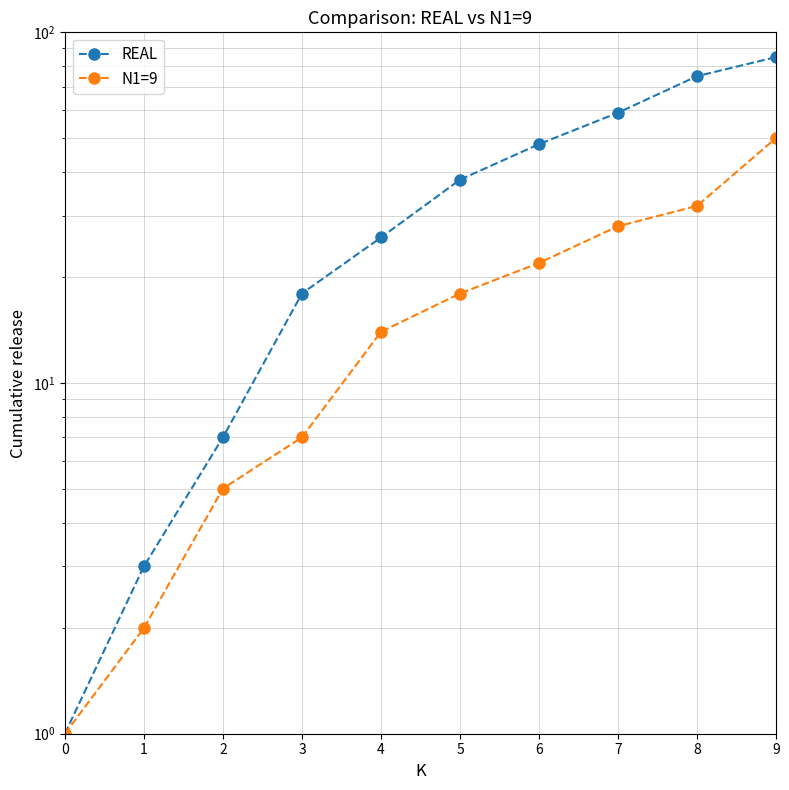

How many categories are shown in the chart?

10